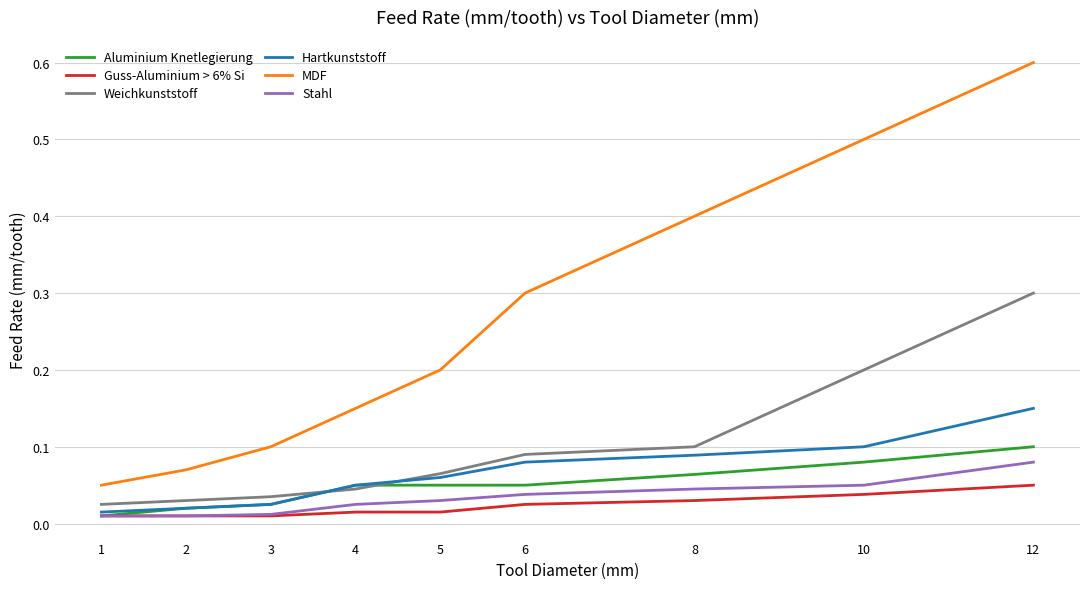

At which label does Hartkunststoff reach its peak?

12